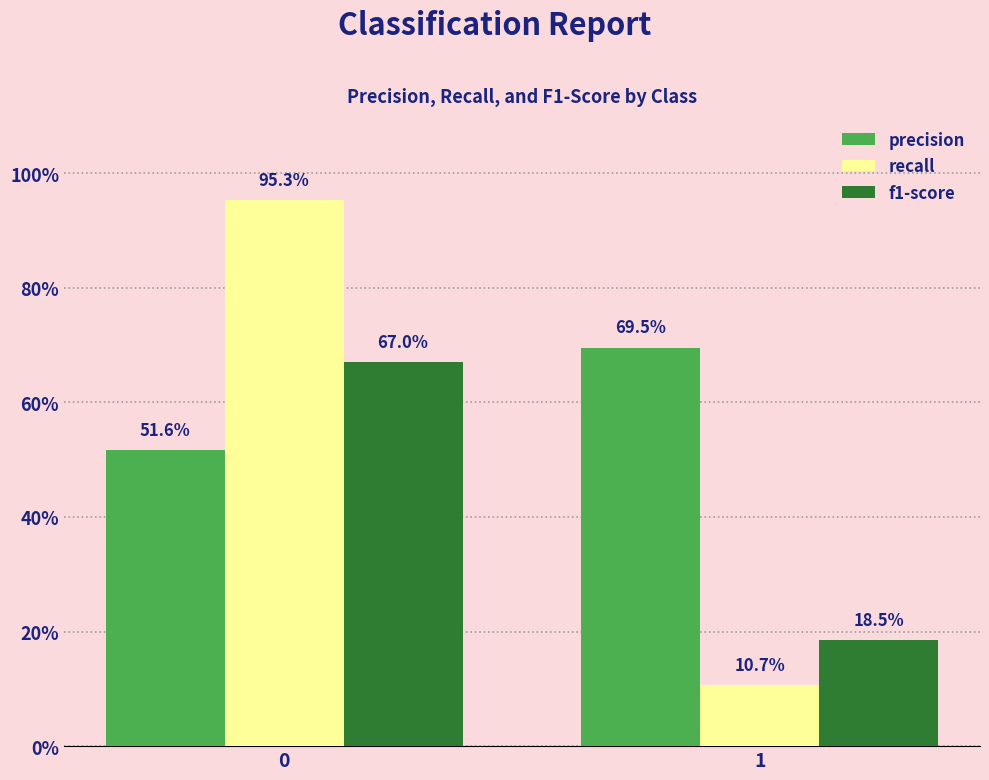

Reading left to right, transcribe all the data shown in this chart.

precision: 0=0.5	1=0.7
recall: 0=1.0	1=0.1
f1-score: 0=0.7	1=0.2